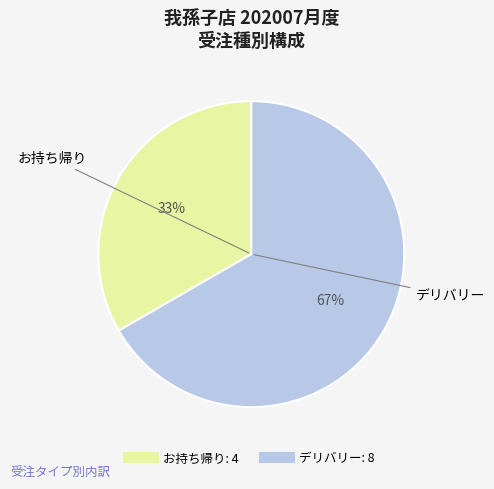

Is there a majority slice in this chart?

Yes